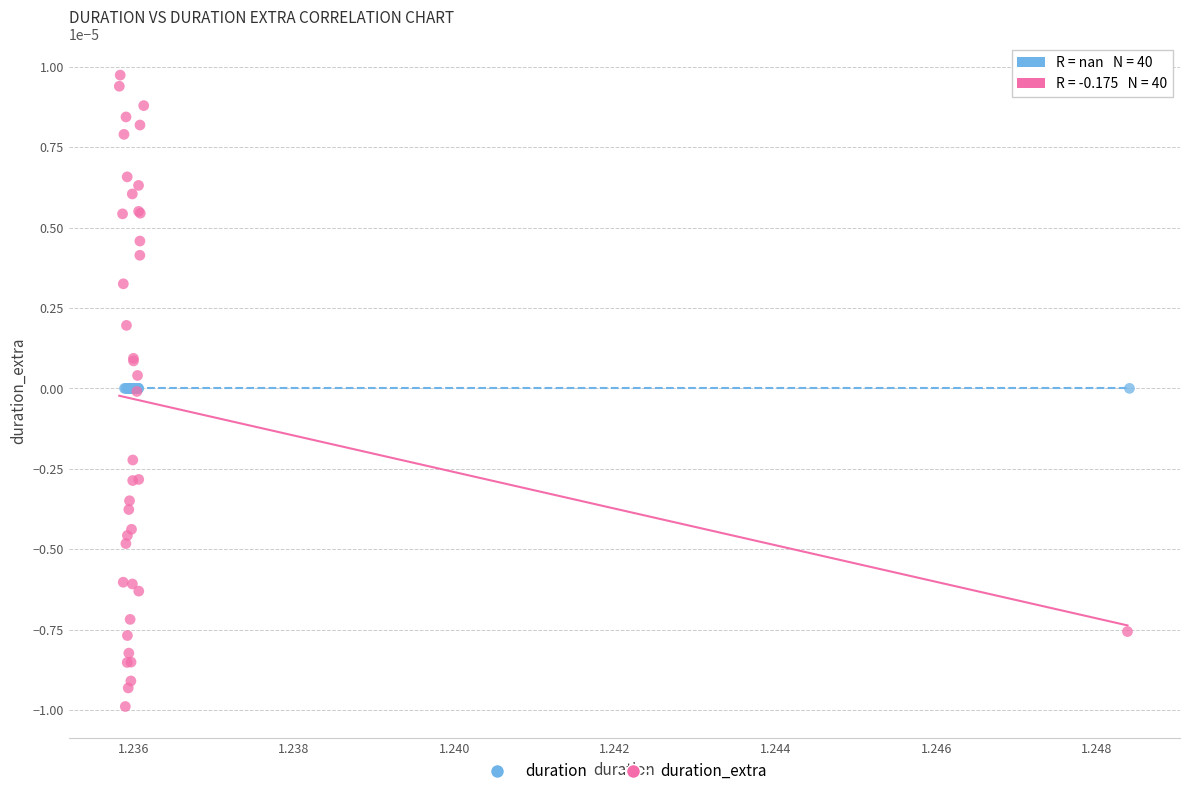

What are all the series names shown in the legend?

duration, duration_extra